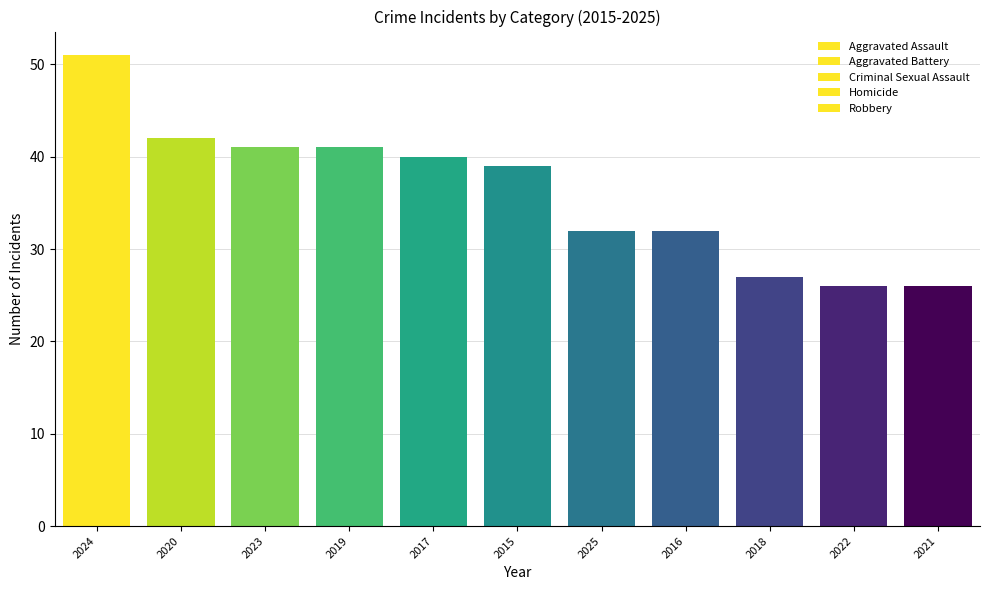

Which series changed the most between 2016 and 2022?

Robbery